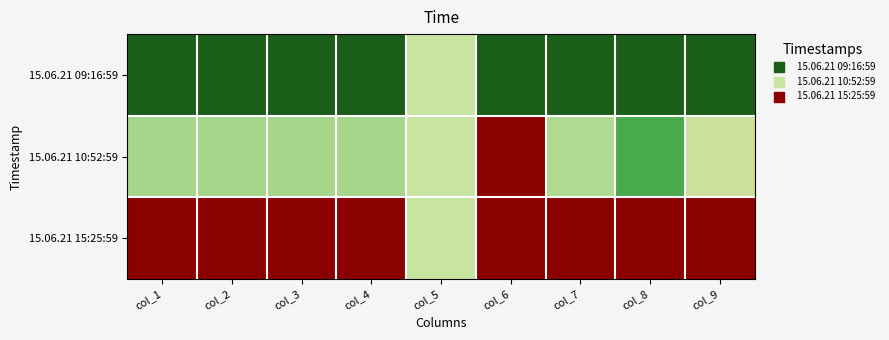

Rank the series by their maximum value, from lowest to highest.

15.06.21 09:16:59, 15.06.21 10:52:59, 15.06.21 15:25:59